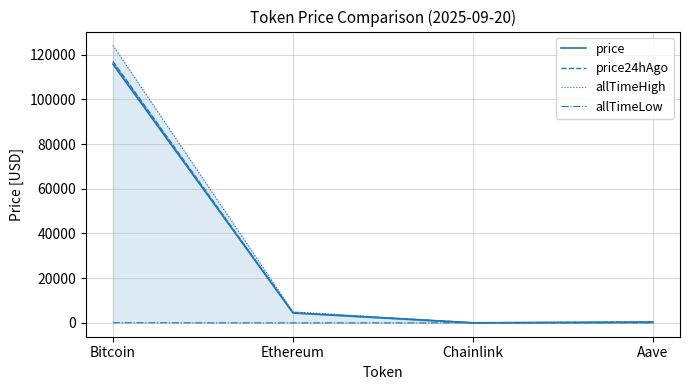

What value does the price series have at Bitcoin?

115747.0